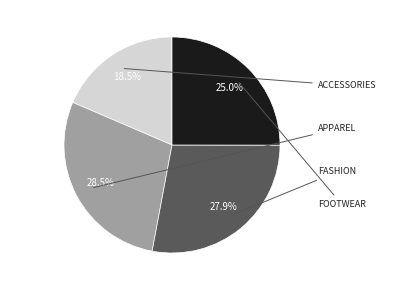

Does any single category account for the majority?

No